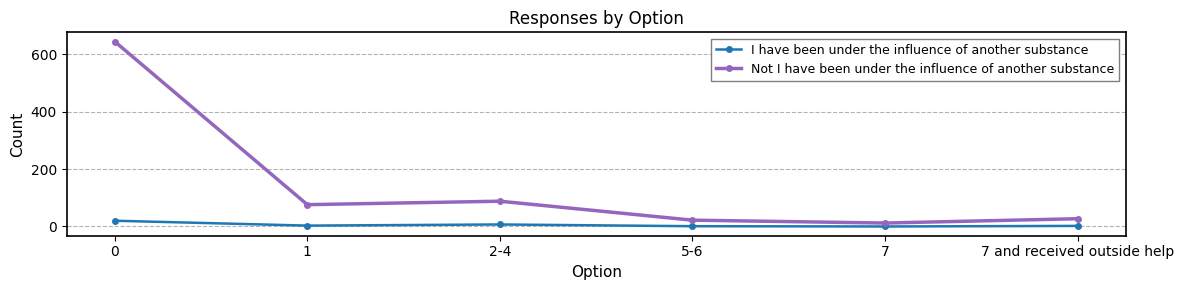

How many lines are shown in the chart?

2